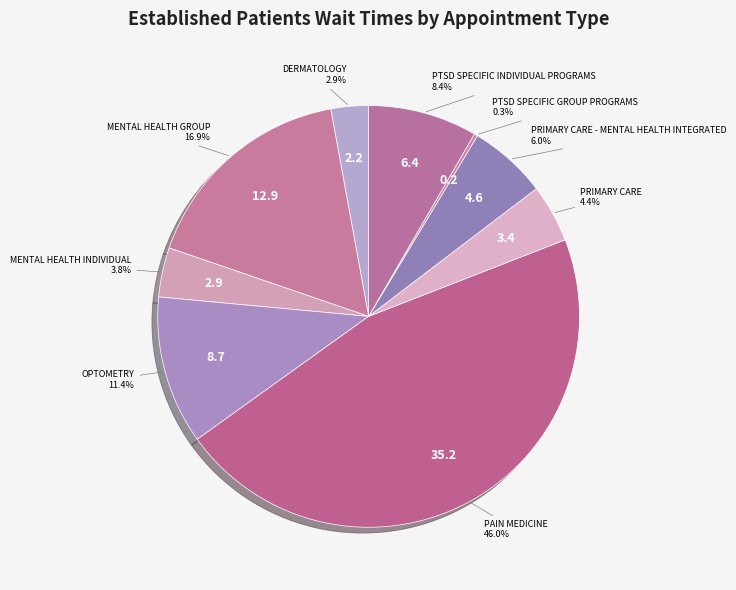

Approximately how many times larger is the value at MENTAL HEALTH GROUP compared to OPTOMETRY?

1.5